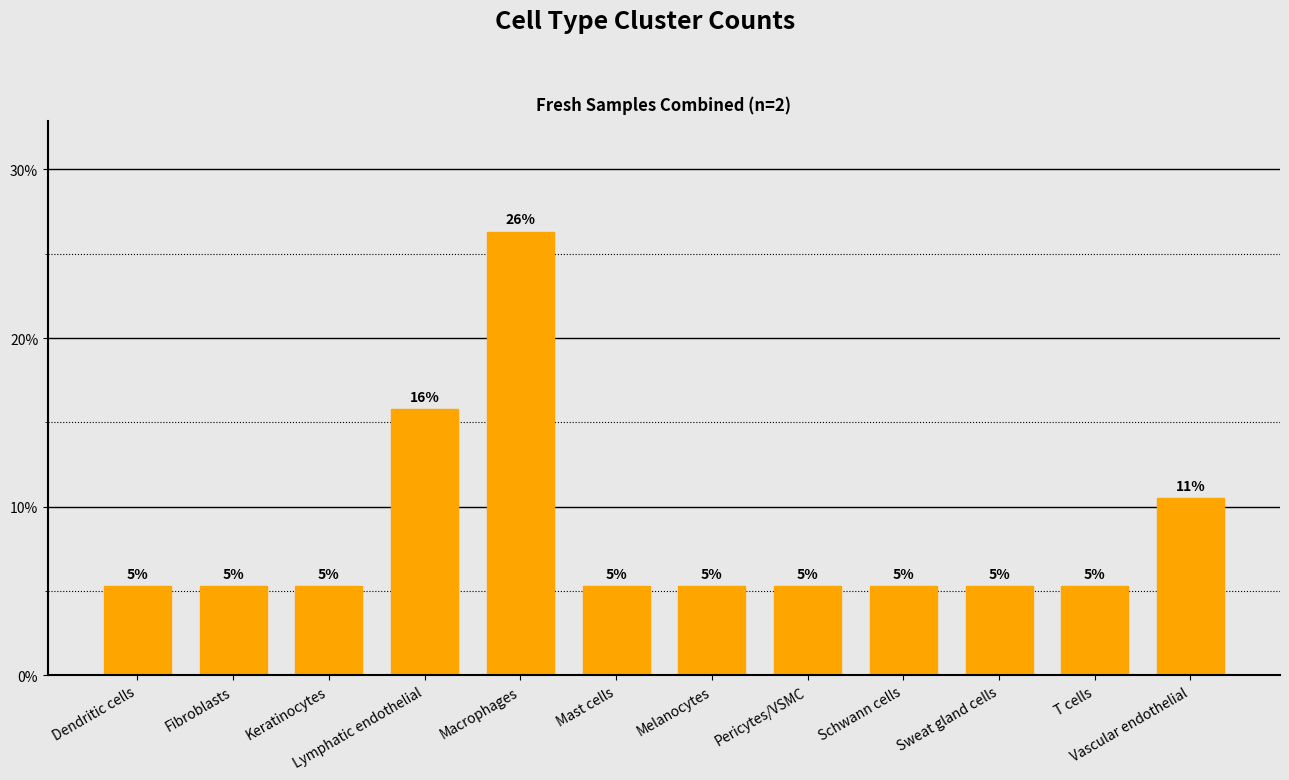

Reading left to right, extract all data points from this chart.

Dendritic cells=5.3	Fibroblasts=5.3	Keratinocytes=5.3	Lymphatic endothelial=15.8	Macrophages=26.3	Mast cells=5.3	Melanocytes=5.3	Pericytes/VSMC=5.3	Schwann cells=5.3	Sweat gland cells=5.3	T cells=5.3	Vascular endothelial=10.5